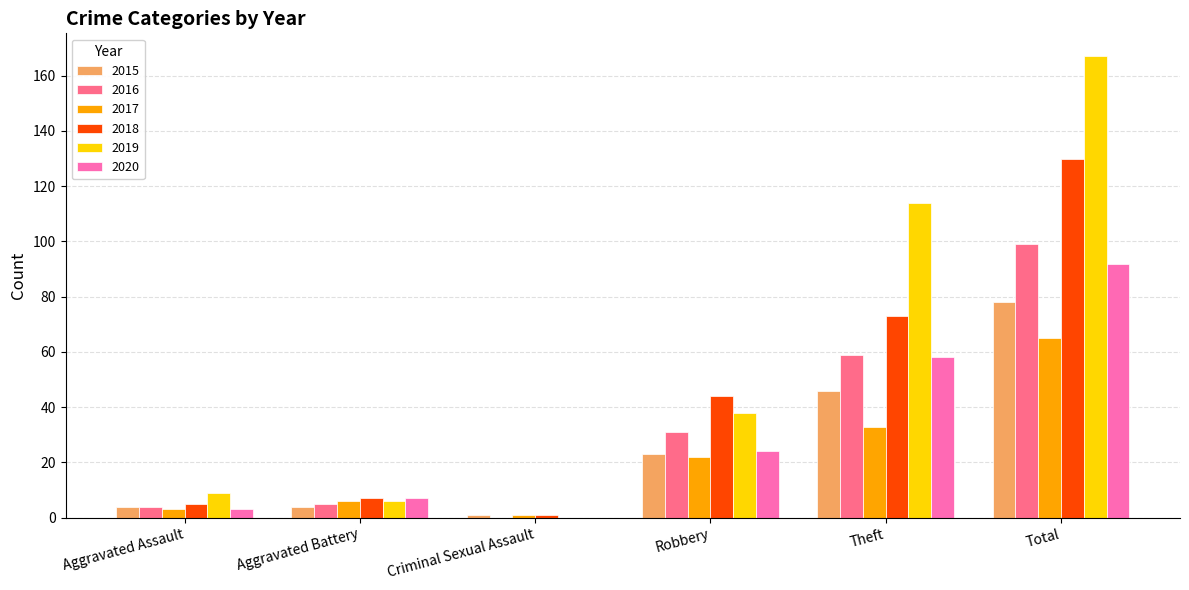

What is the average value of the 2020 series?

31